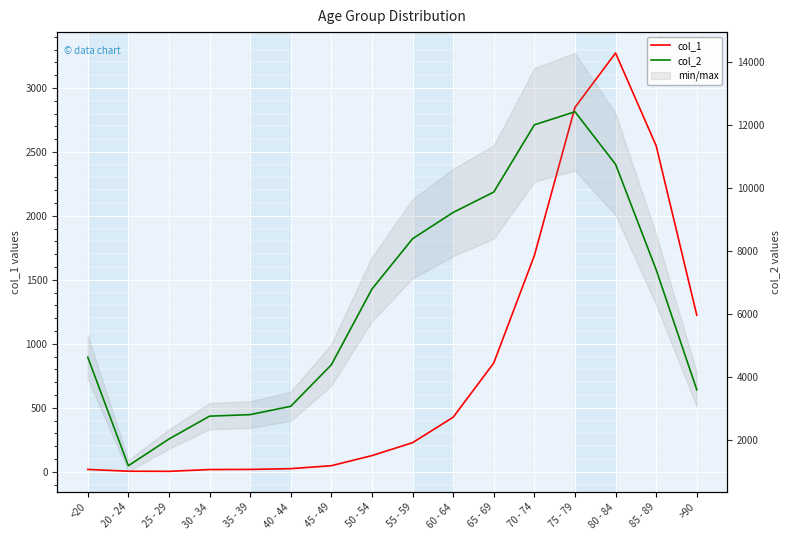

The col_1 series shows 1179 at 65 - 69. True or false?

False